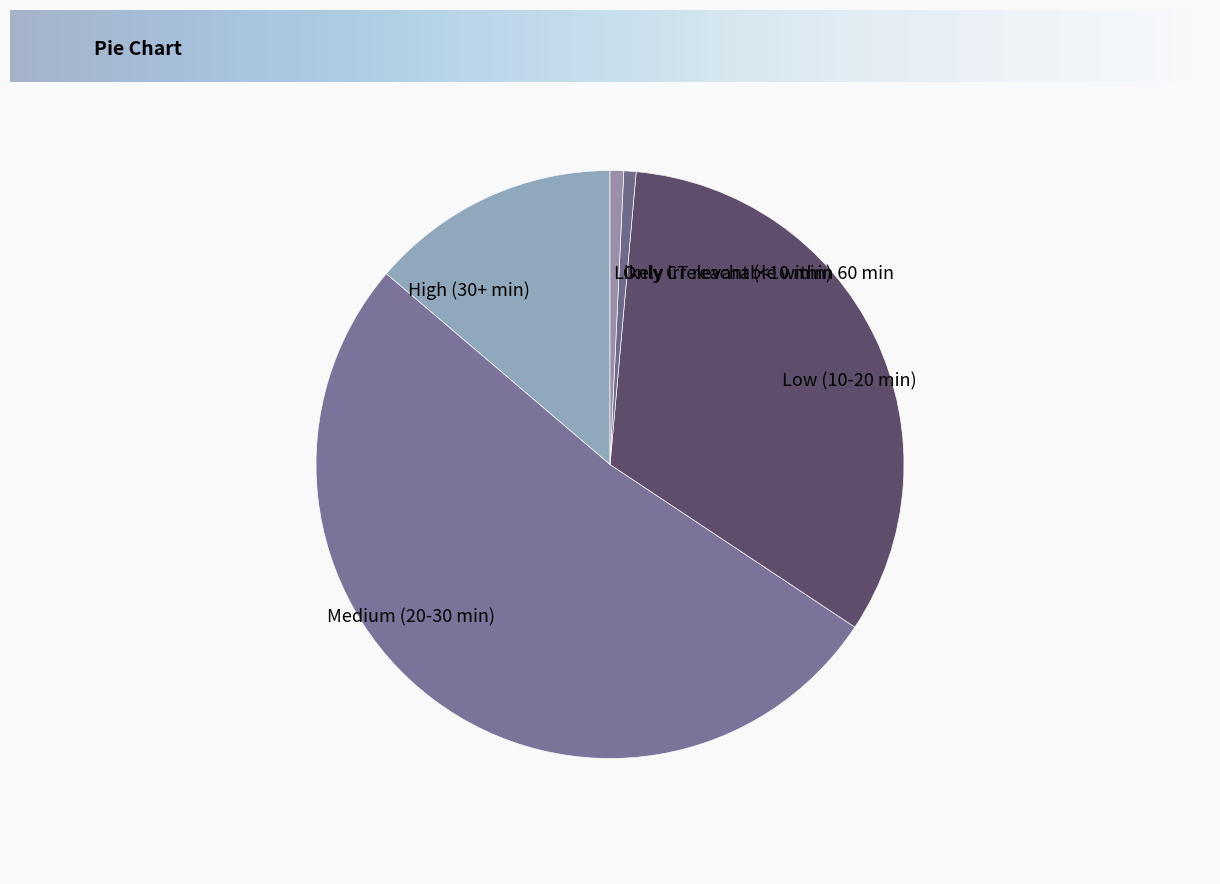

What is the largest slice in the pie chart?

Medium (20-30 min)